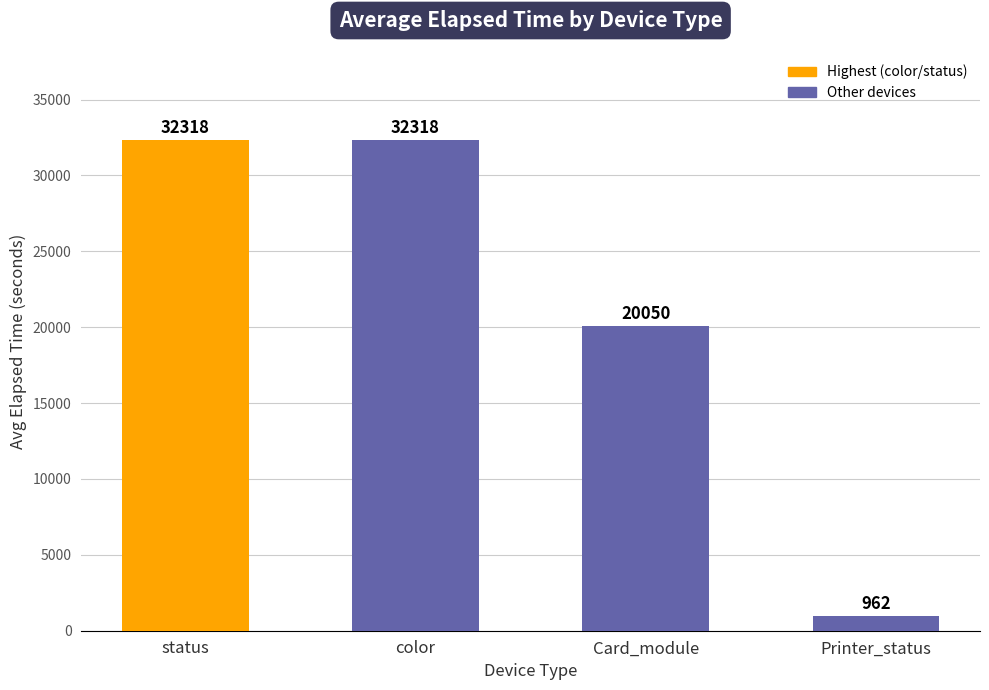

What is the ratio of the value at status to the value at Printer_status?

33.6